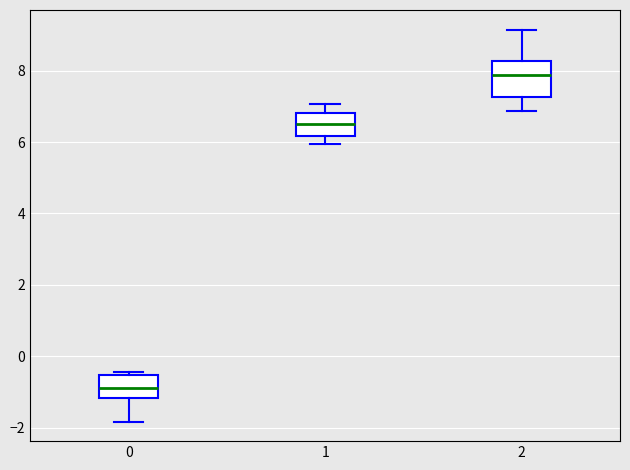

Where does the lower whisker of the box at x = 1 end on the y-axis? The values are not printed on the chart, so give them approximately, as read against the axis.

6.0